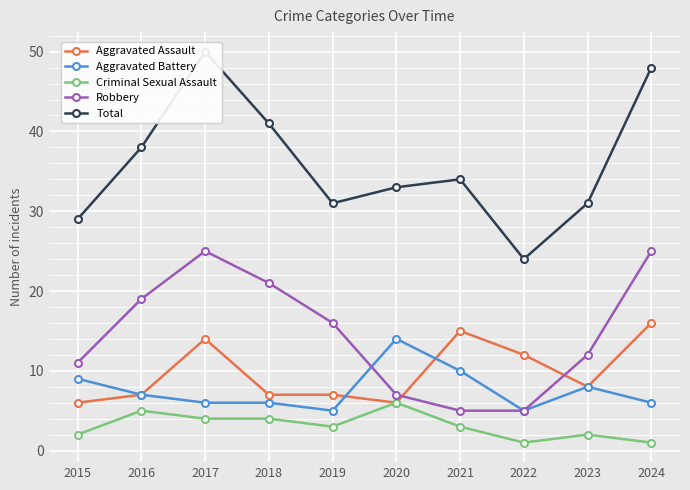

Rank the categories by Aggravated Assault value from highest to lowest.

2024, 2021, 2017, 2022, 2023, 2016, 2018, 2019, 2015, 2020